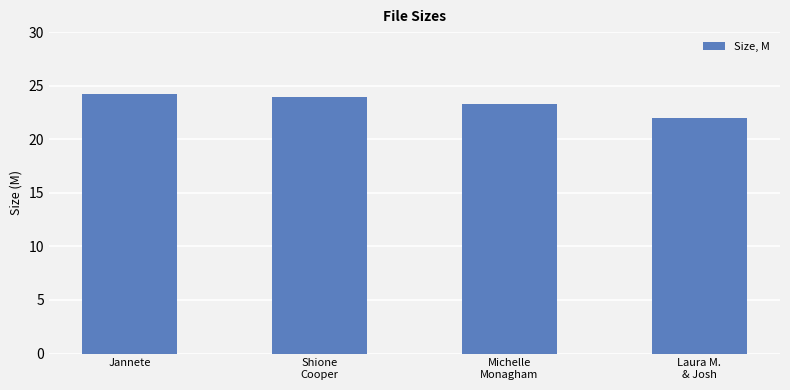

What is the minimum value shown in the chart?

22.0